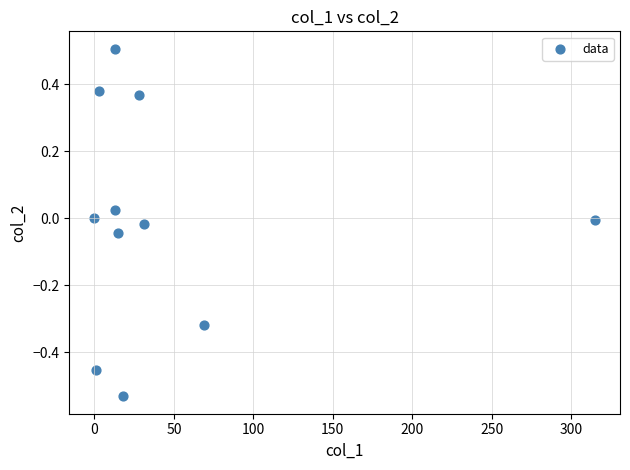

What is the range of Y values (max minus min)?

1.0